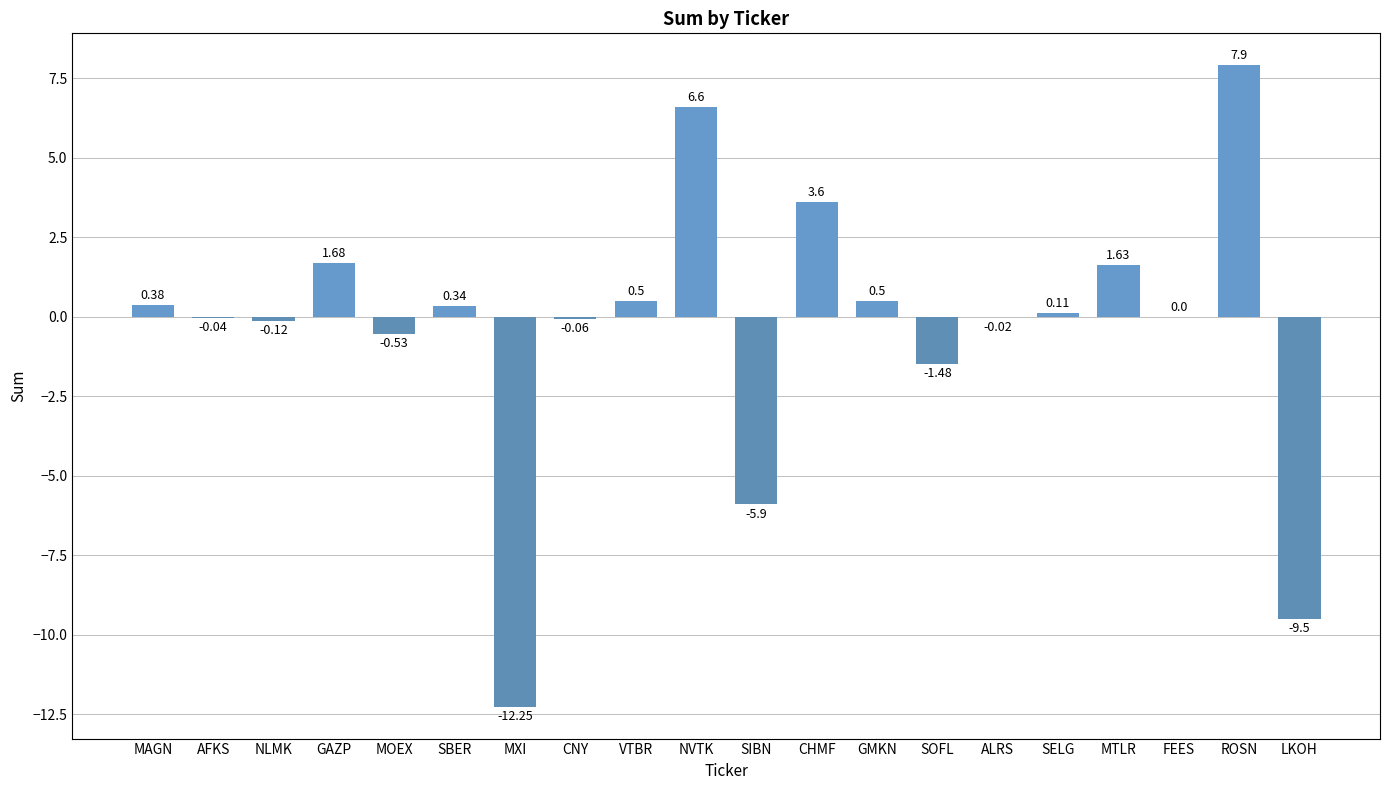

What is the change in value from NLMK to MXI?

-12.1